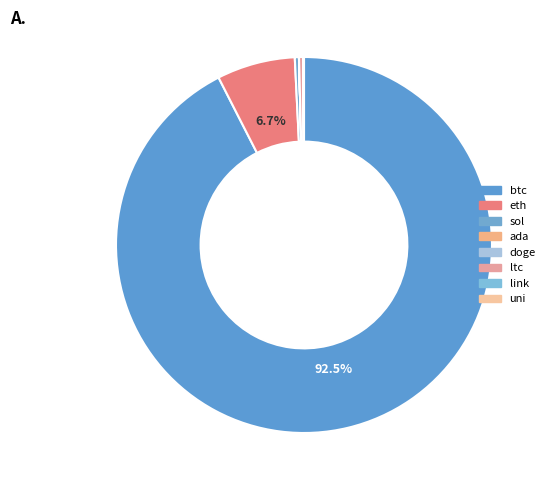

What is the change in value from btc to ltc?

-57227.2